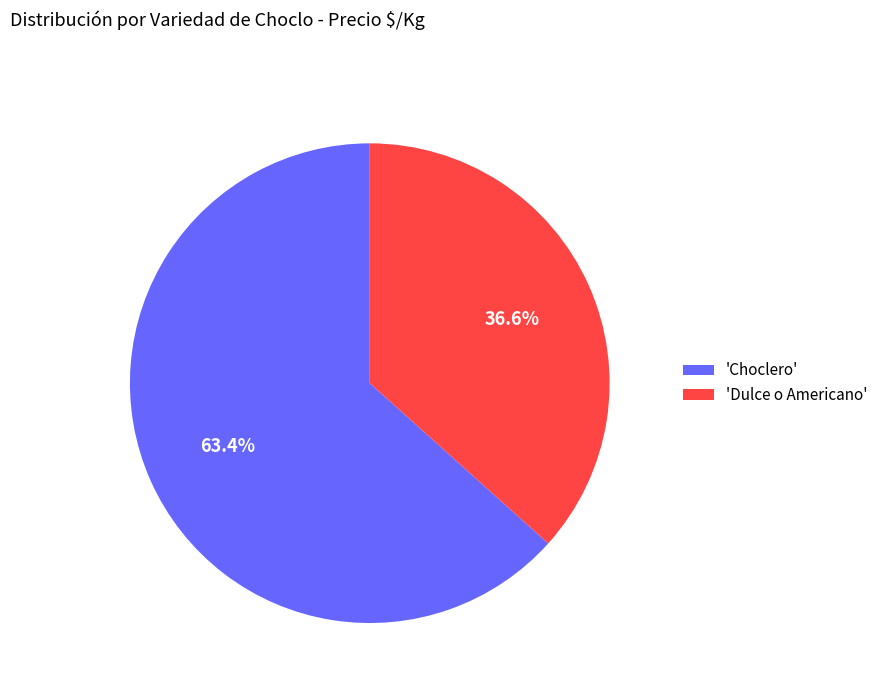

How many segments does this pie chart have?

2